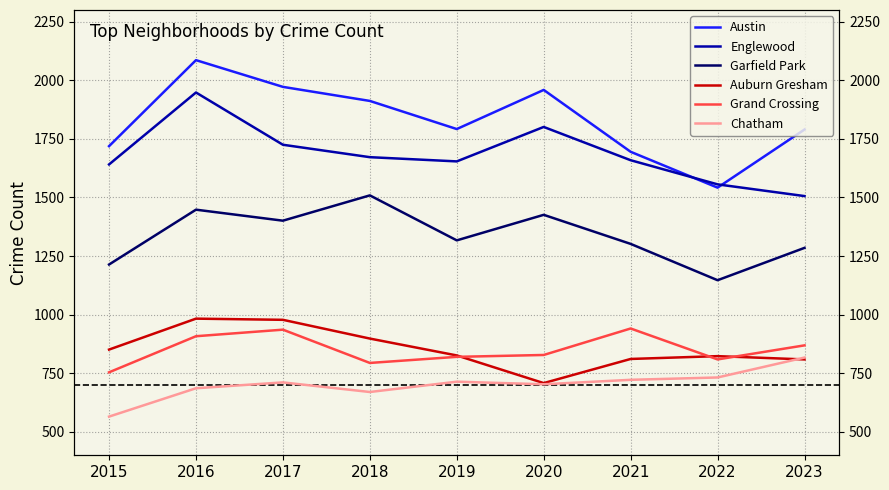

Which has a higher value, 2015 or 2022?

2015